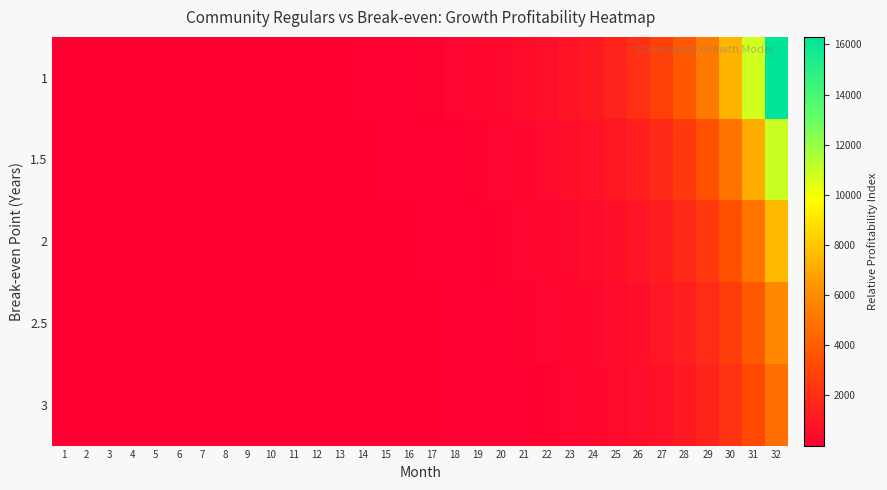

How many series are shown in this chart?

5